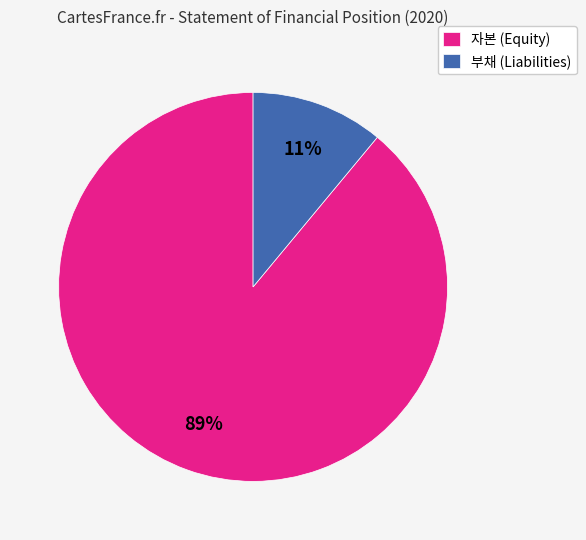

Which category accounts for the majority?

자본 (Equity)